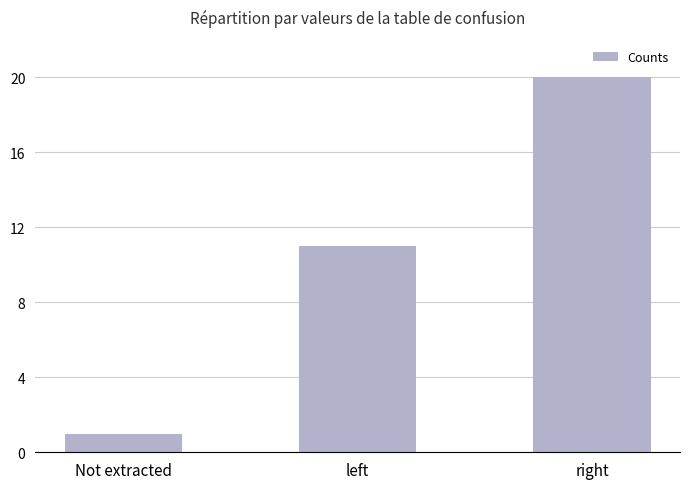

Is it true that the value at right is 32?

False